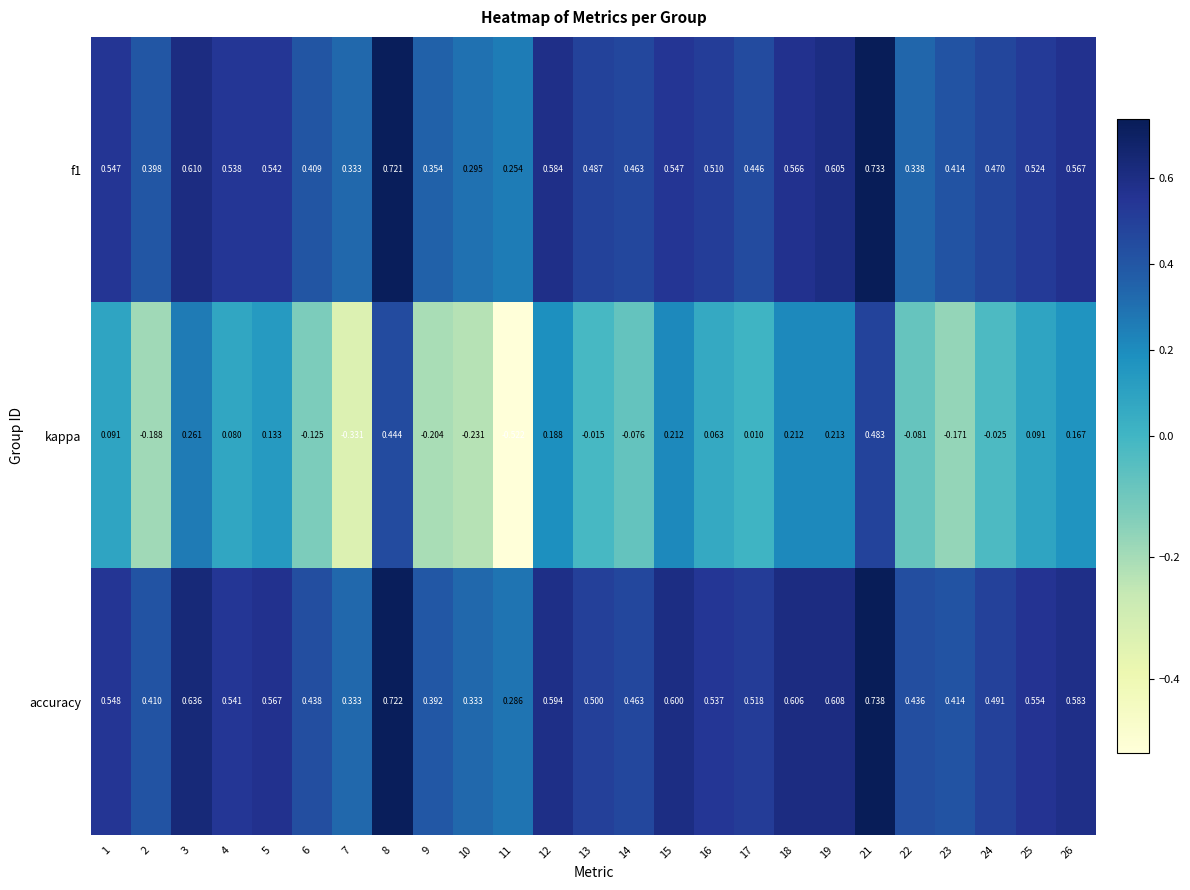

Which series has the largest range (max minus min)?

kappa